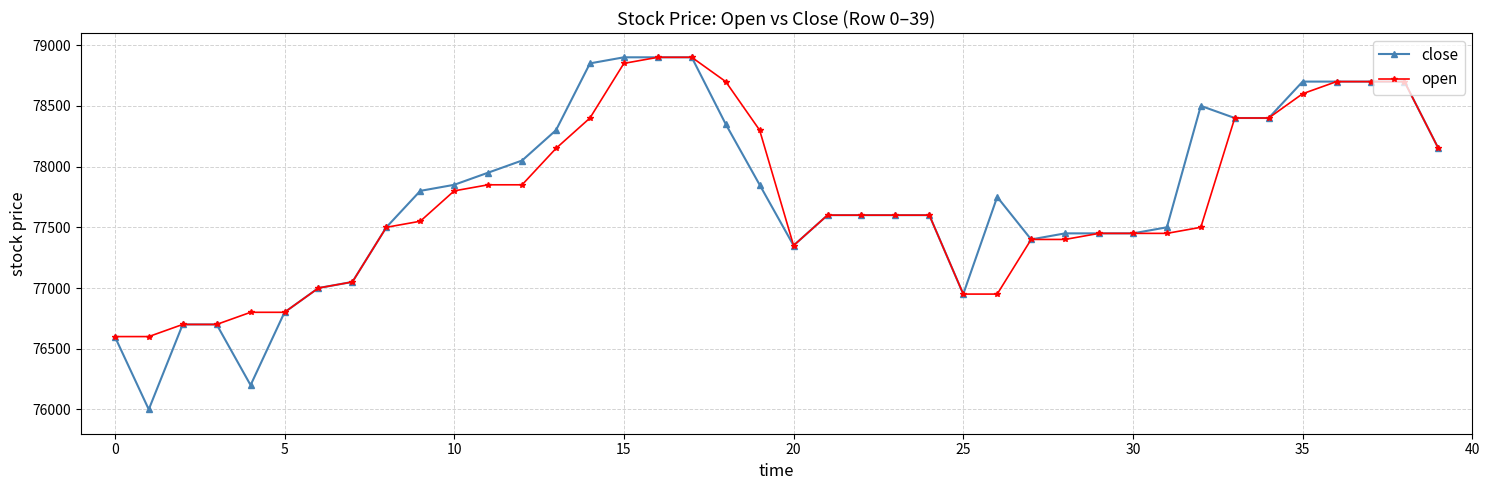

True or false: close has more than 1 interior local peaks.

True